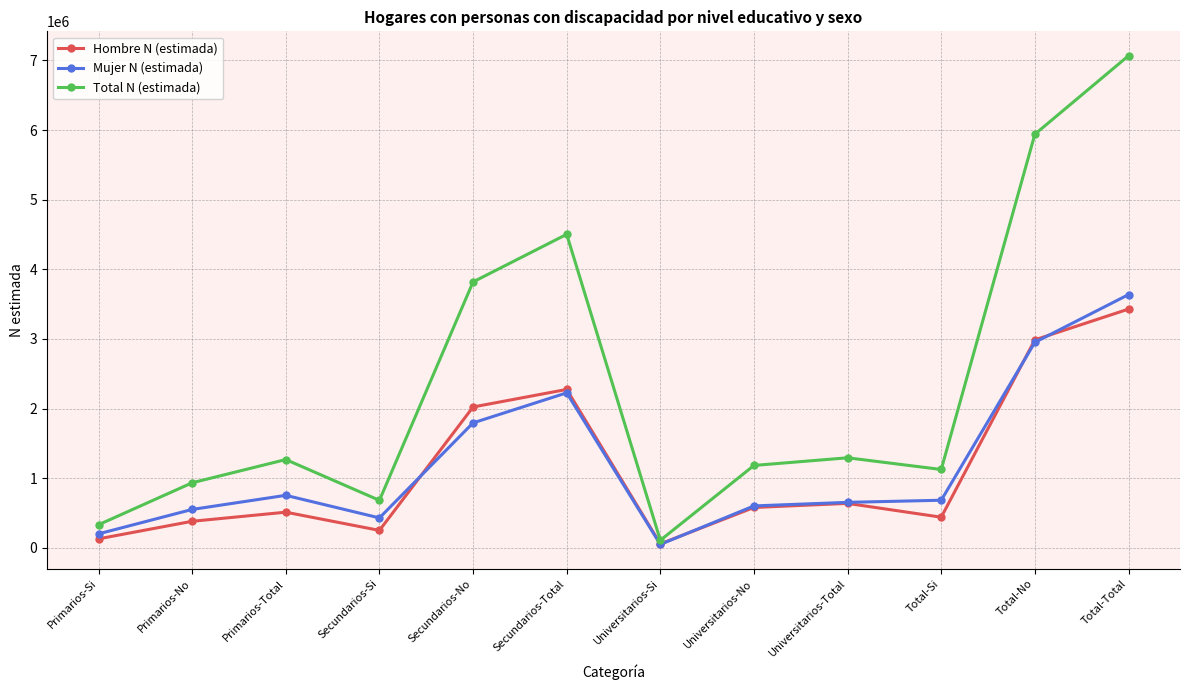

Is this an area chart (filled region under the line)?

No